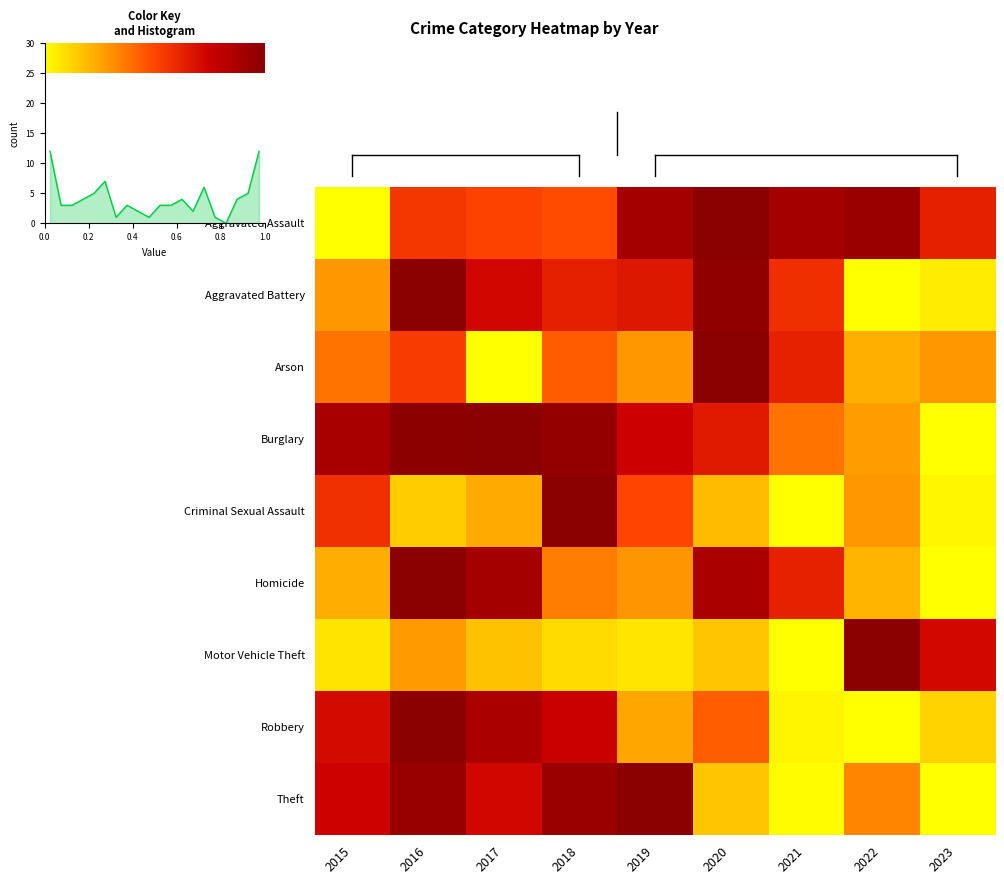

Between 2017 and 2021, which is larger?

2021